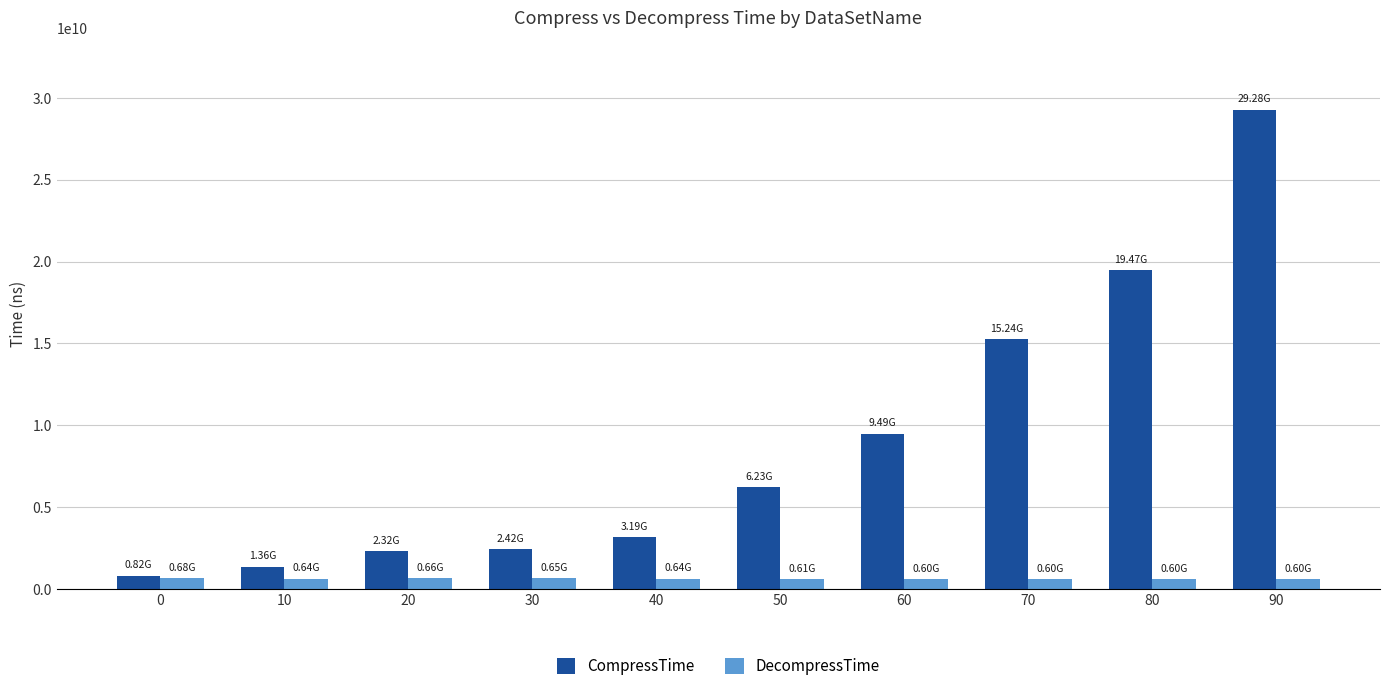

At which label is CompressTime closest to 15052864905?

70